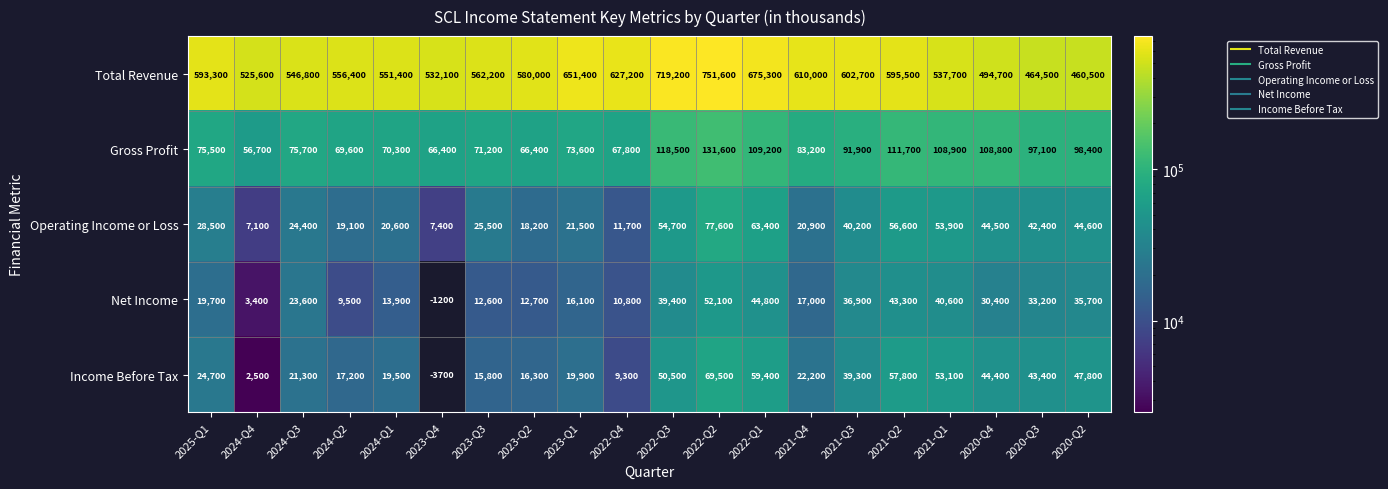

How many categories are shown in the chart?

20